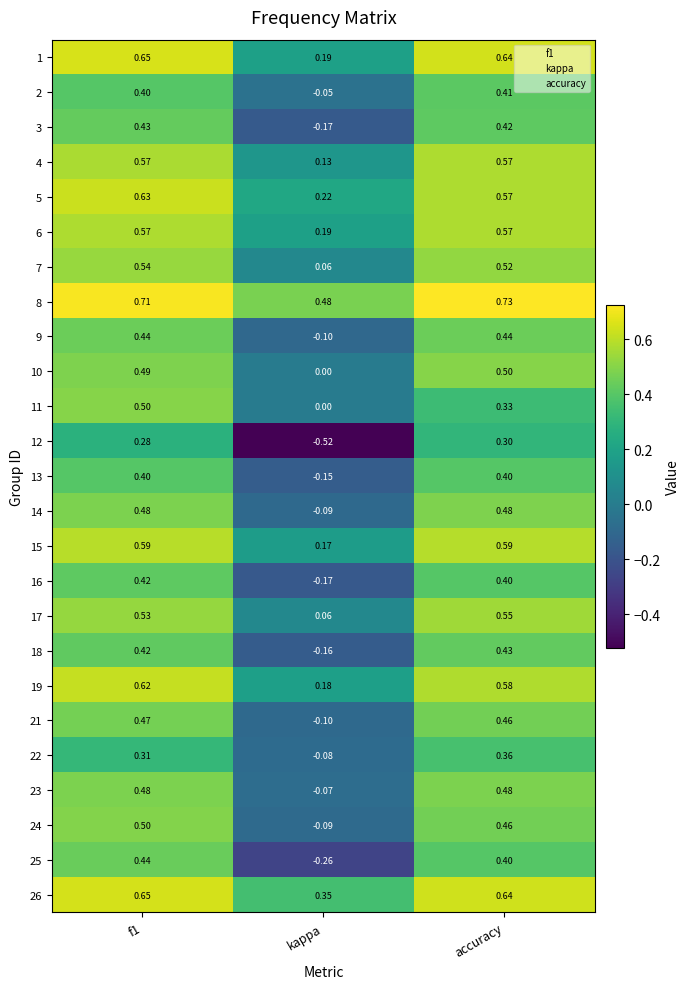

At which label is 6 closest to 0?

kappa